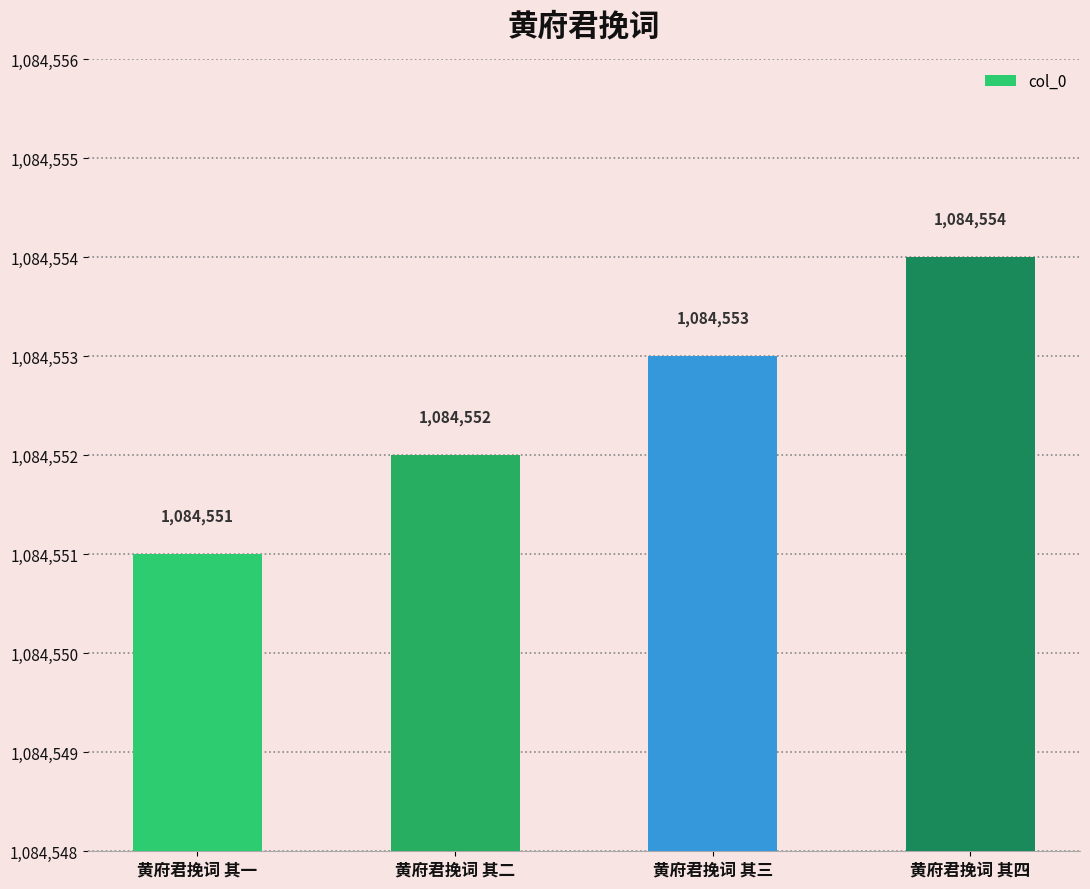

Are the bars horizontal?

No